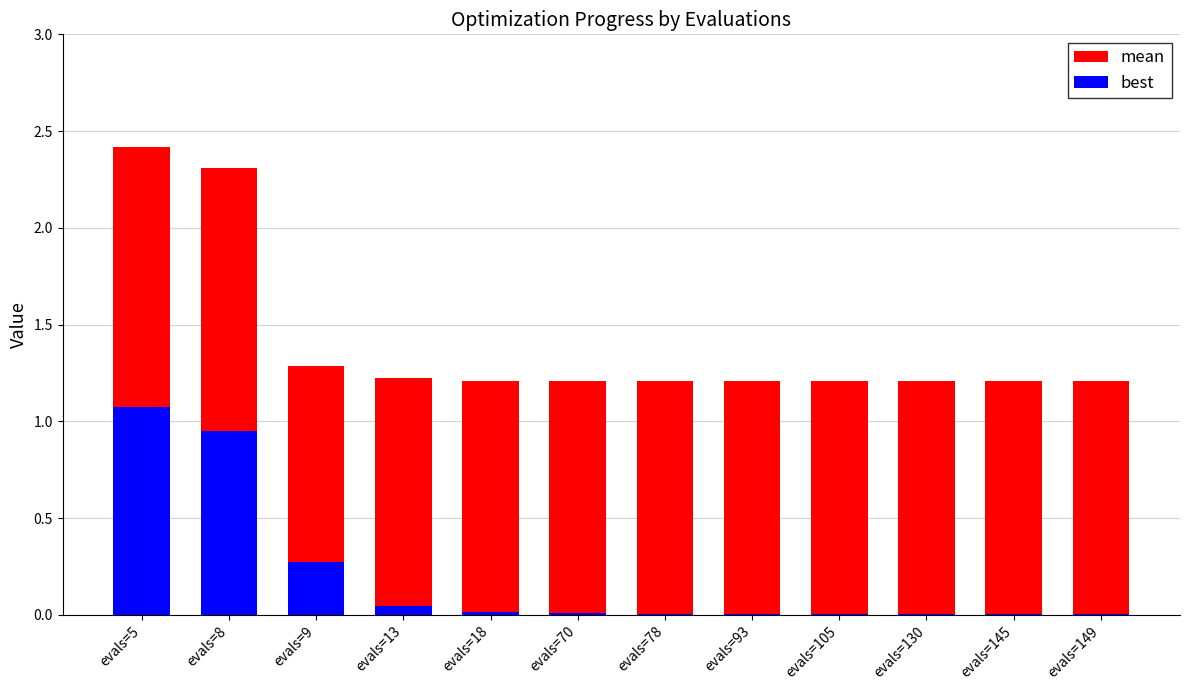

Rank the series at evals=5 from lowest to highest value.

best, mean